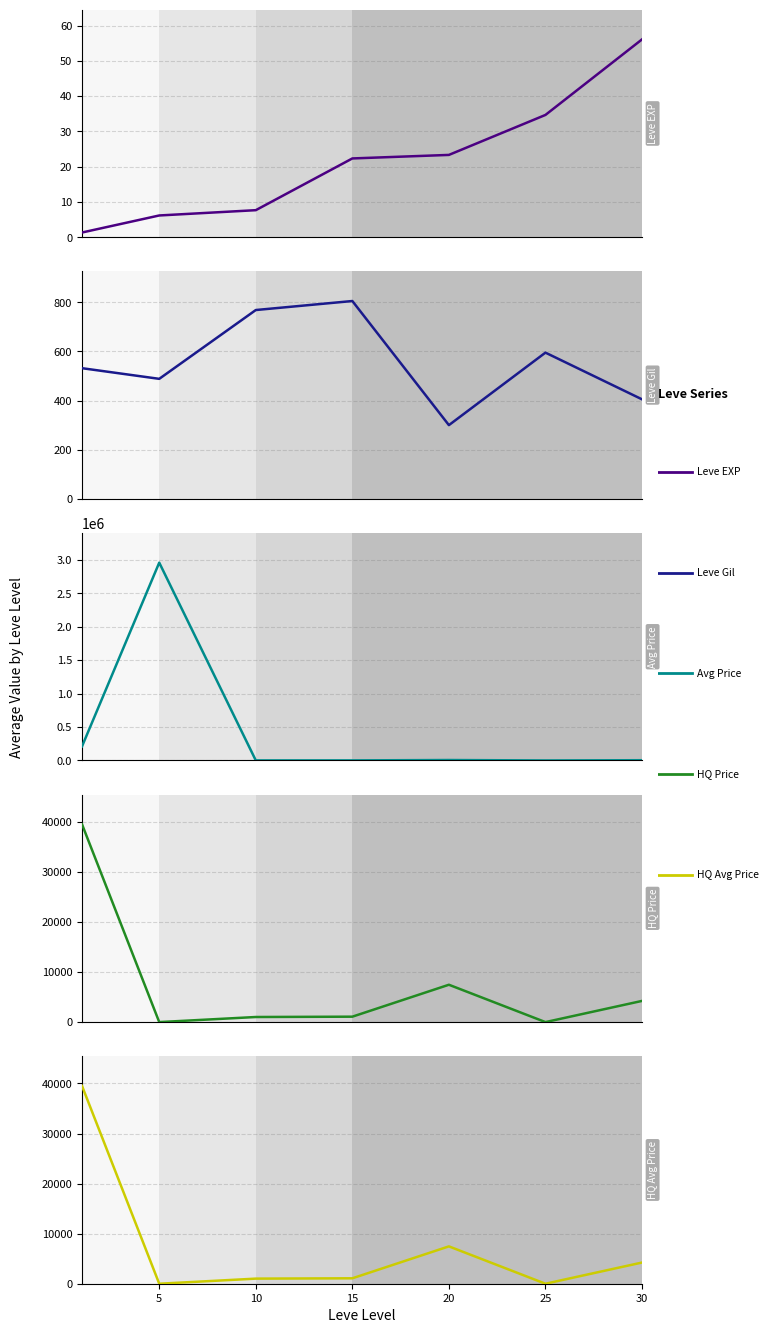

Is this an area chart (filled region under the line)?

No